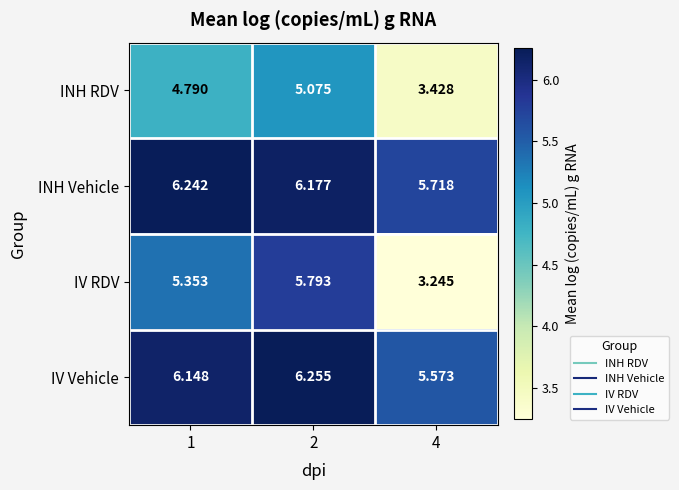

At 2, list the series in order from largest to smallest.

IV Vehicle, INH Vehicle, IV RDV, INH RDV